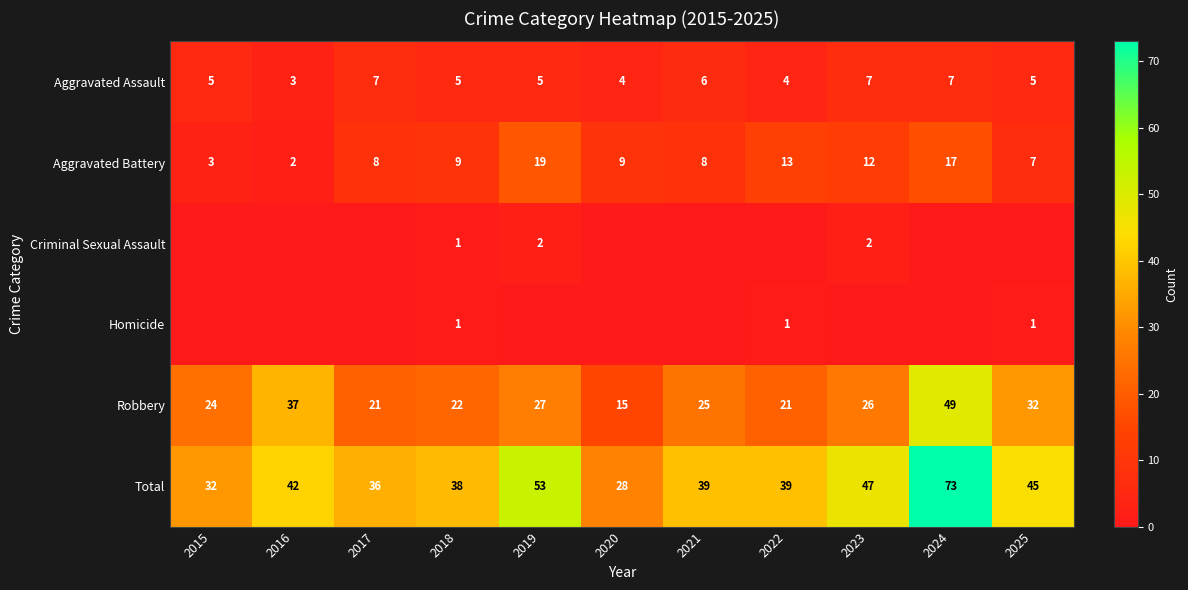

Count the number of data series in this chart.

6